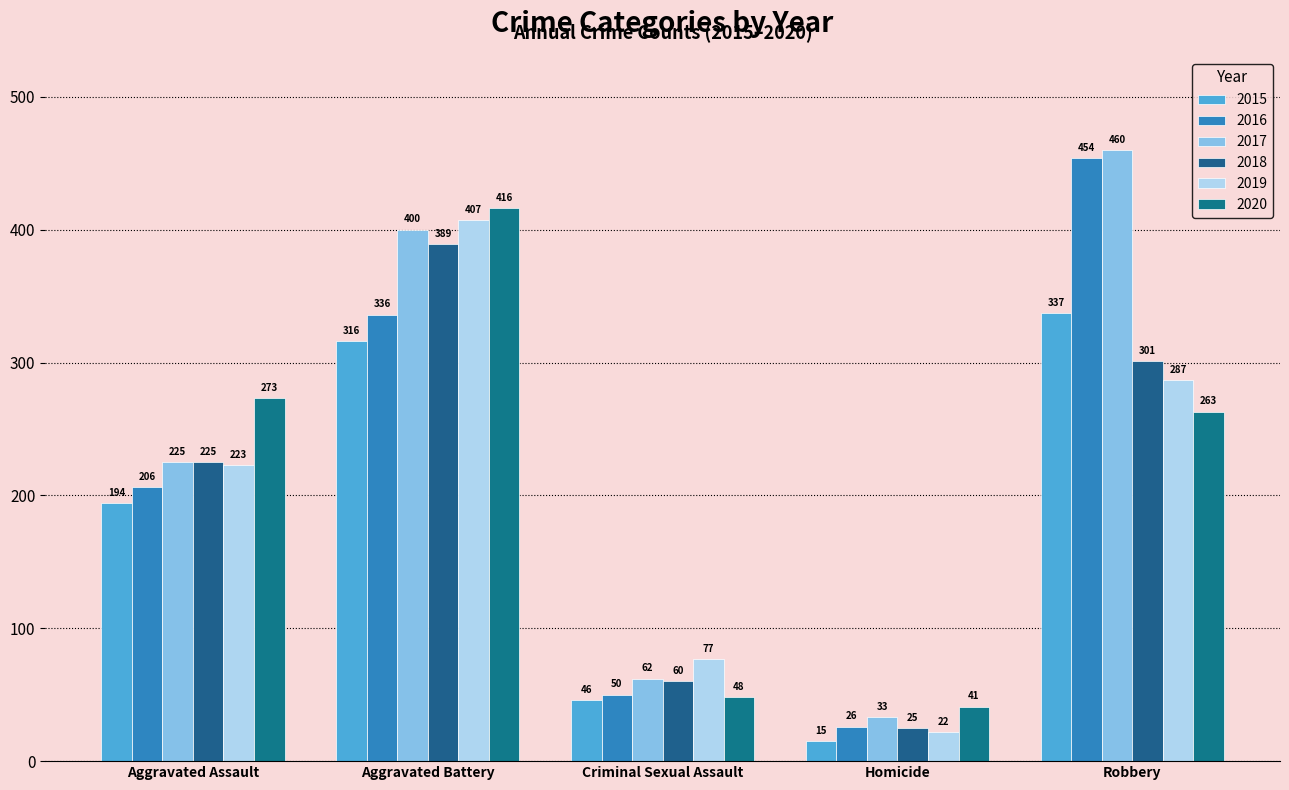

At which category is the sum across all series the highest?

Aggravated Battery